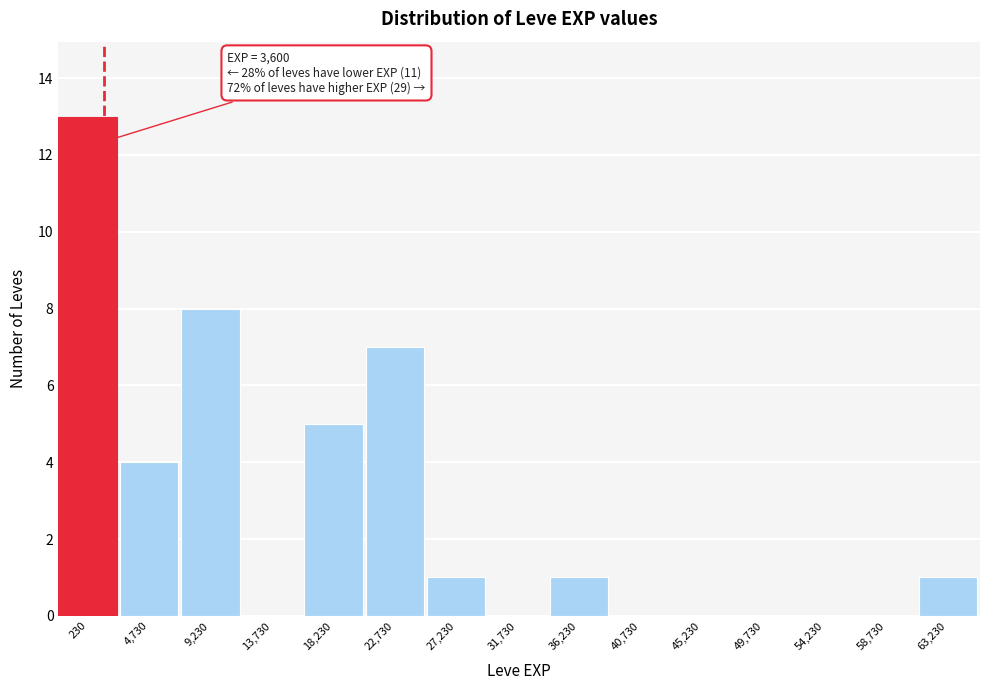

Reading left to right, extract all data points from this chart.

230=13	4,730=4	9,230=8	13,730=0	18,230=5	22,730=7	27,230=1	31,730=0	36,230=1	40,730=0	45,230=0	49,730=0	54,230=0	58,730=0	63,230=1